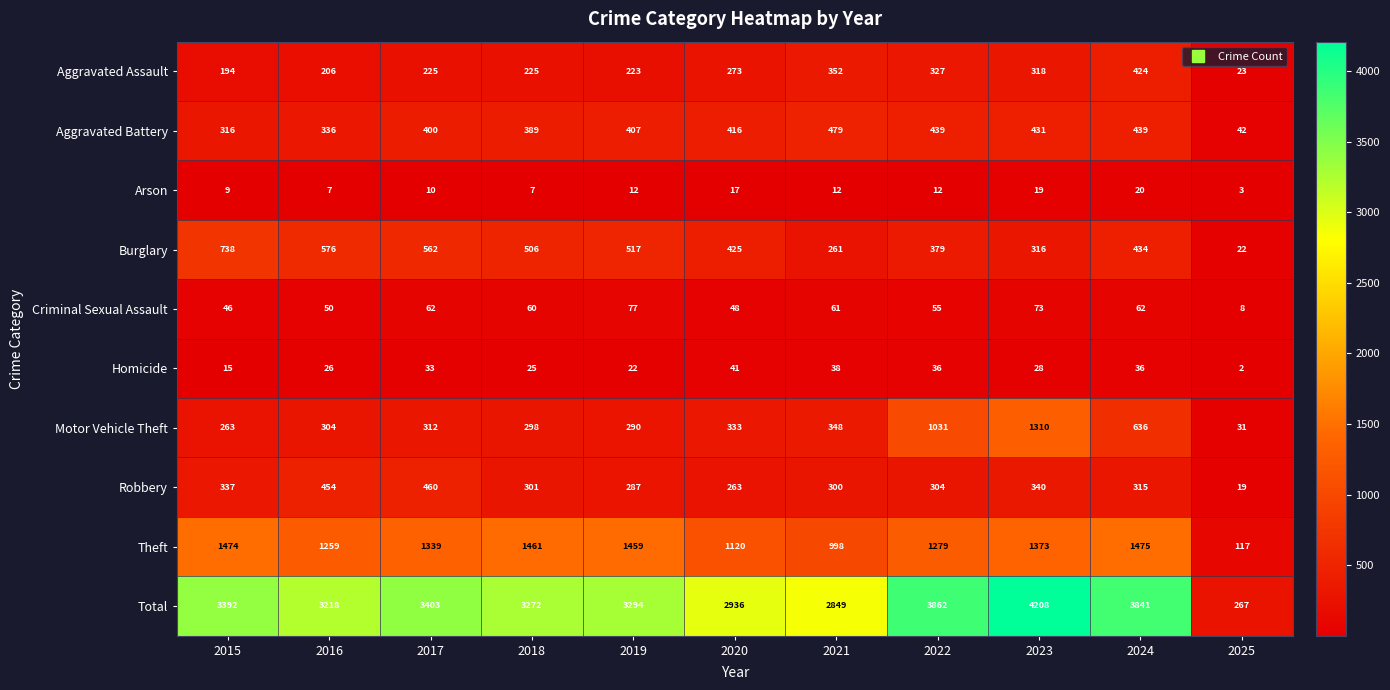

Rank the series by their maximum value, from highest to lowest.

Total, Theft, Motor Vehicle Theft, Burglary, Aggravated Battery, Robbery, Aggravated Assault, Criminal Sexual Assault, Homicide, Arson